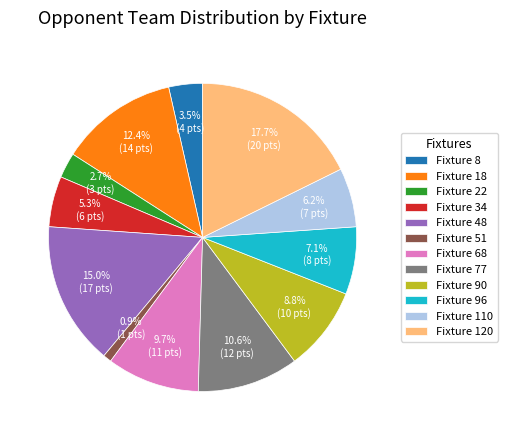

How many slices are in this pie chart?

12